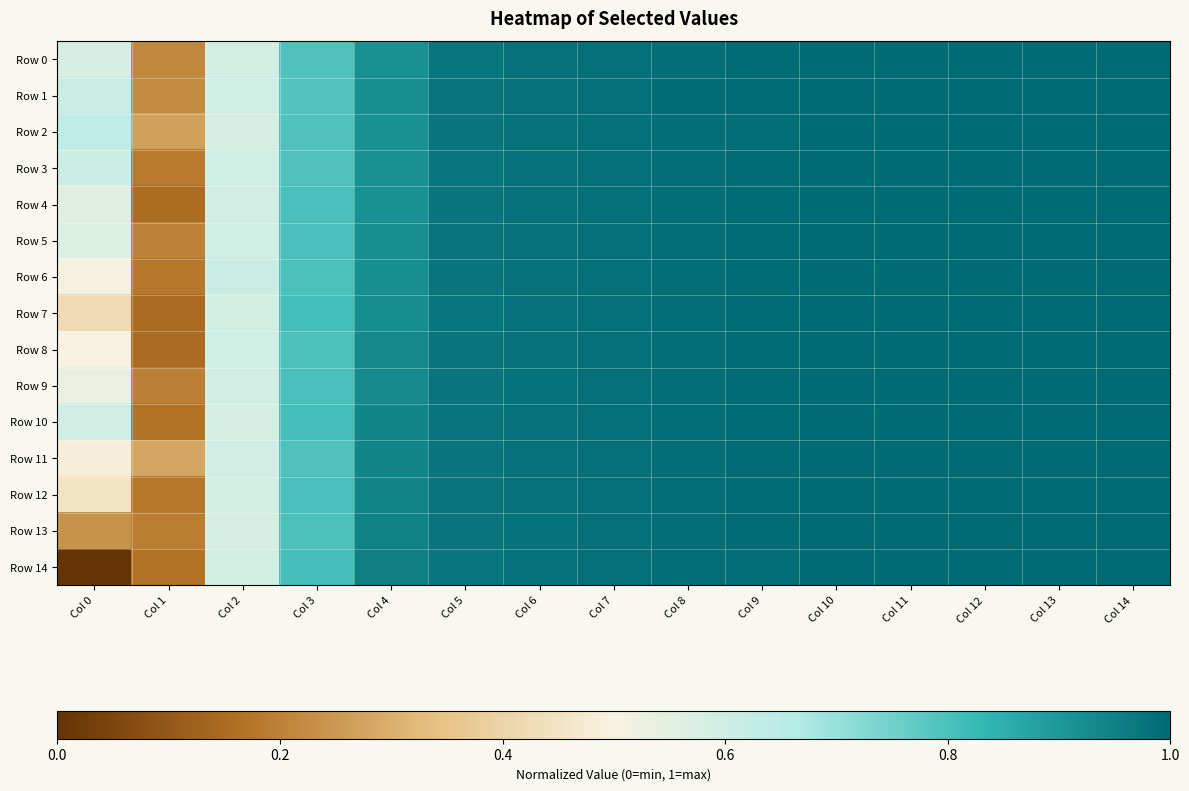

At which category does the chart reach its peak across all series?

Col 14